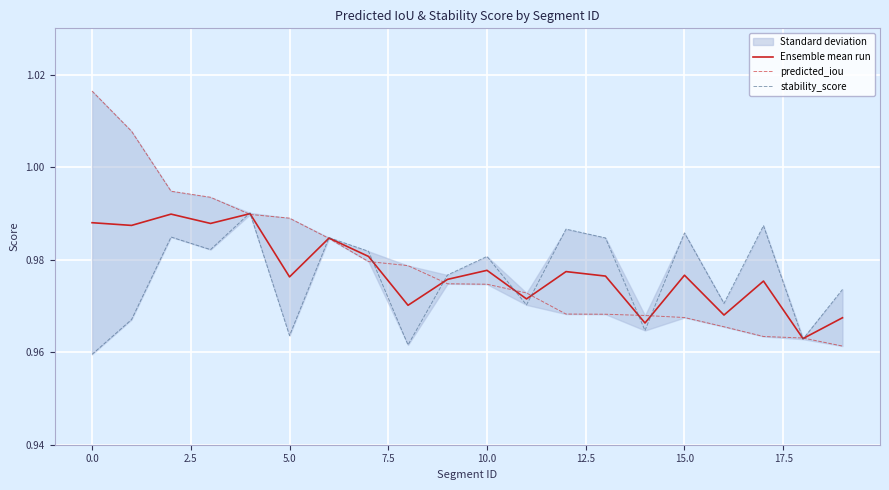

What is the value of the Ensemble mean run point at the 18th from the left?

1.0